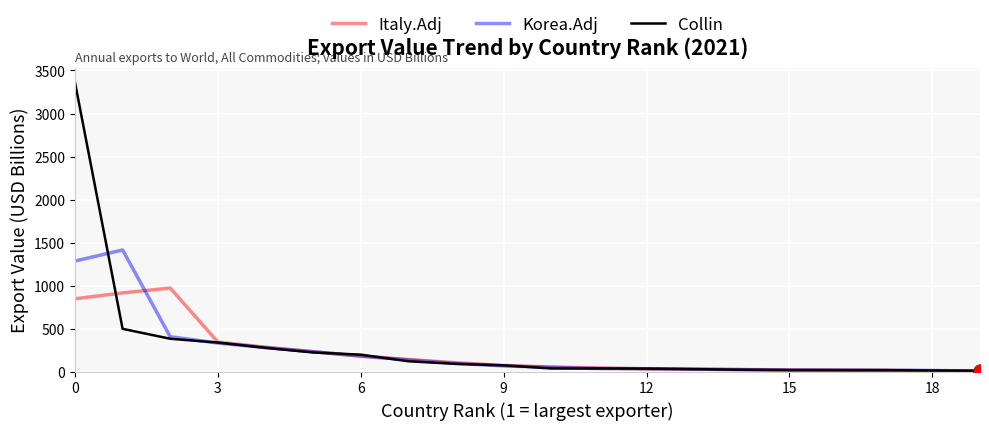

Which series has the largest total across all categories?

Collin